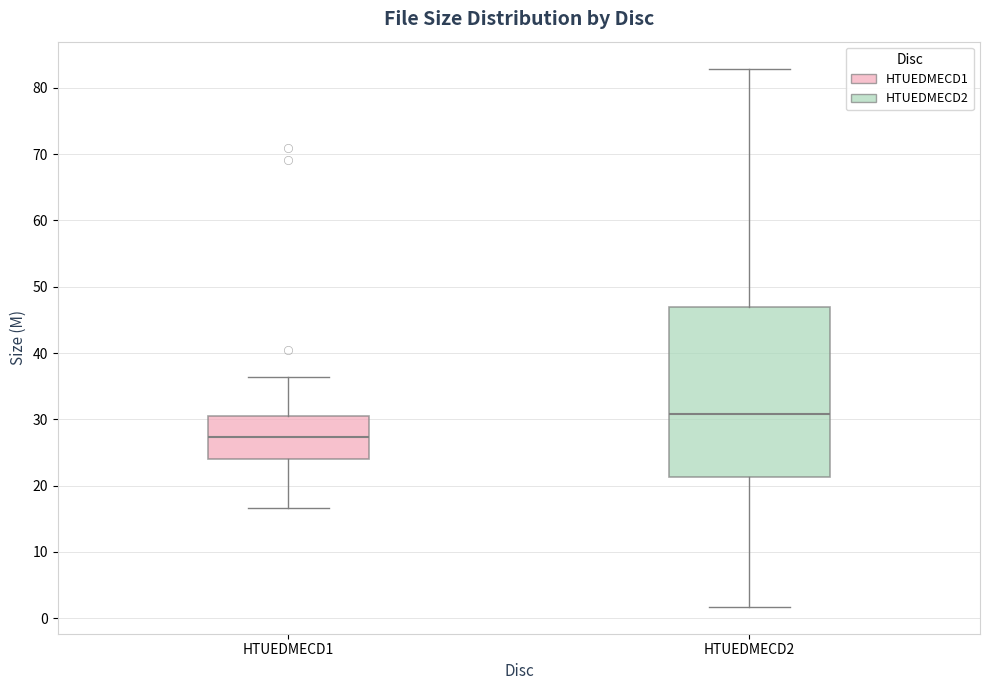

Which box is the tallest, from its lower edge to its upper edge?

HTUEDMECD2